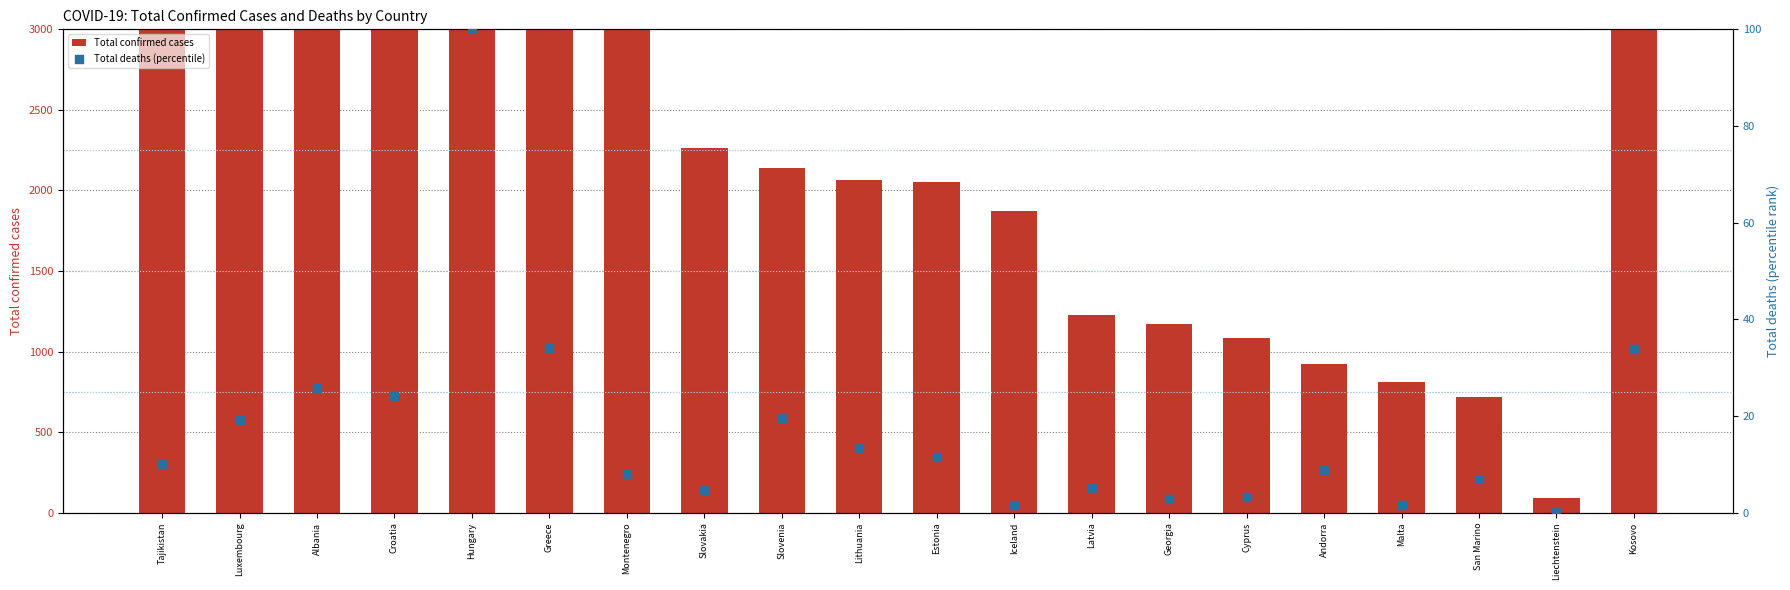

Is the value of Total deaths (percentile) at Cyprus greater than the value of Total confirmed cases at Hungary?

No